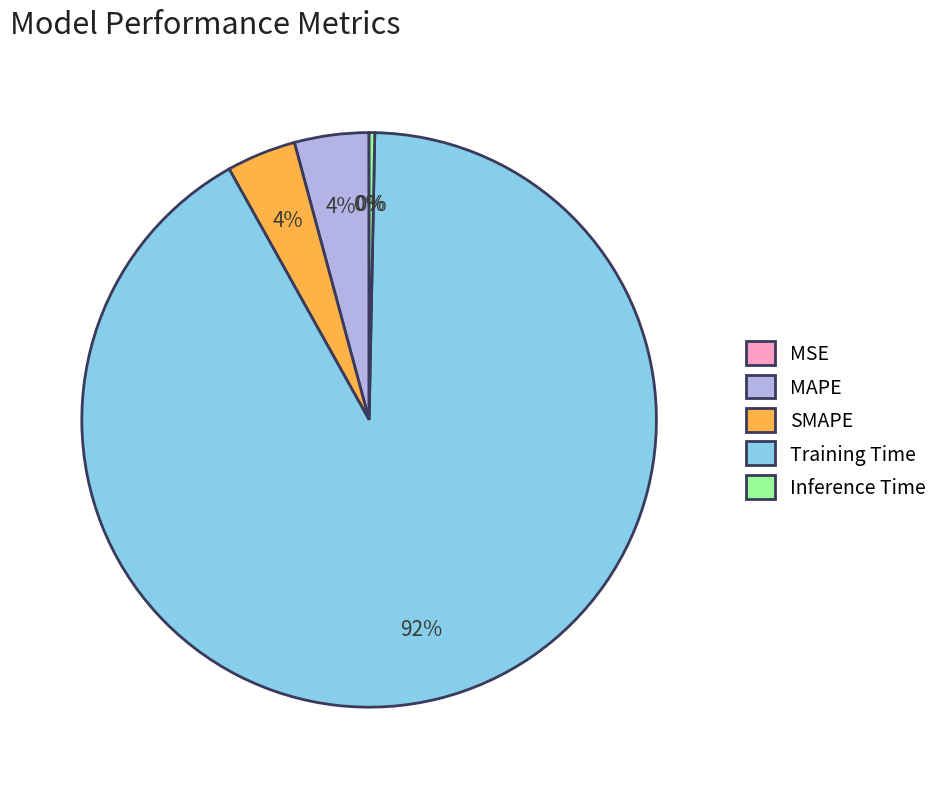

The Inference Time slice represents 8% of the pie. True or false?

False